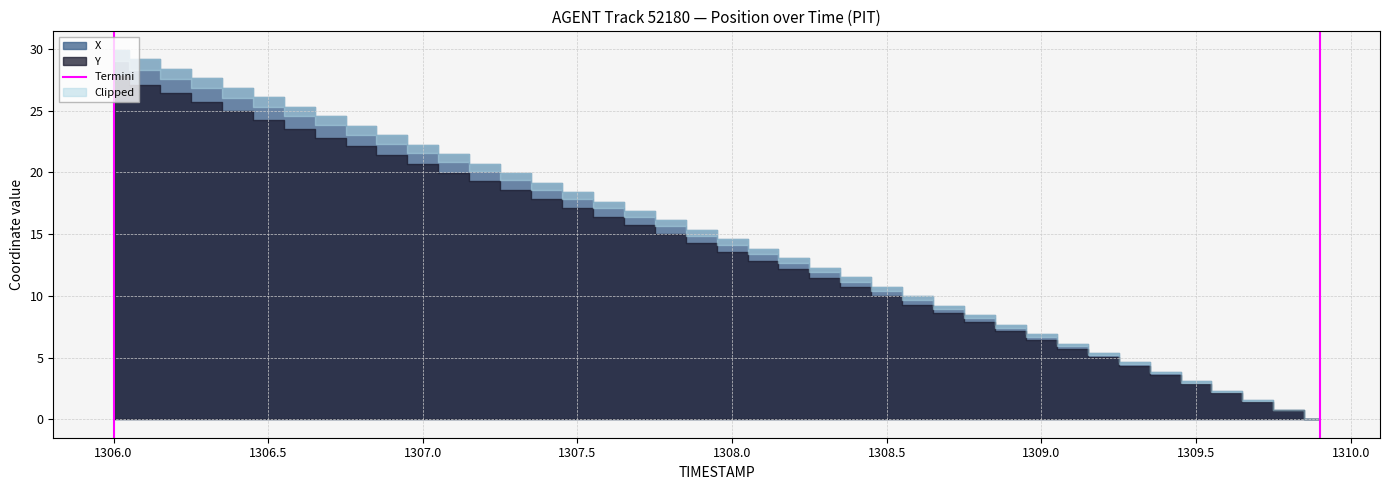

Which label corresponds to the largest value in the chart?

1306.0